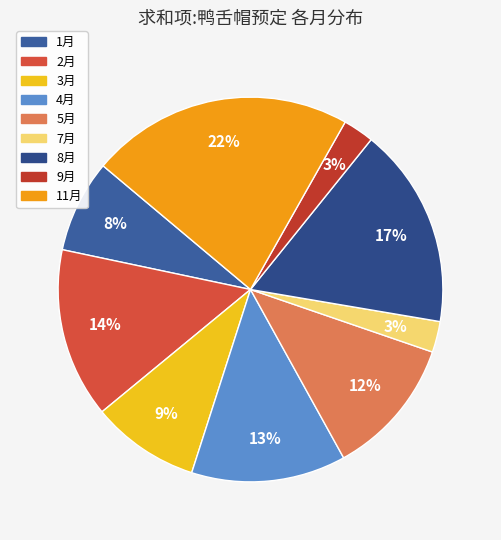

How many segments does this pie chart have?

9